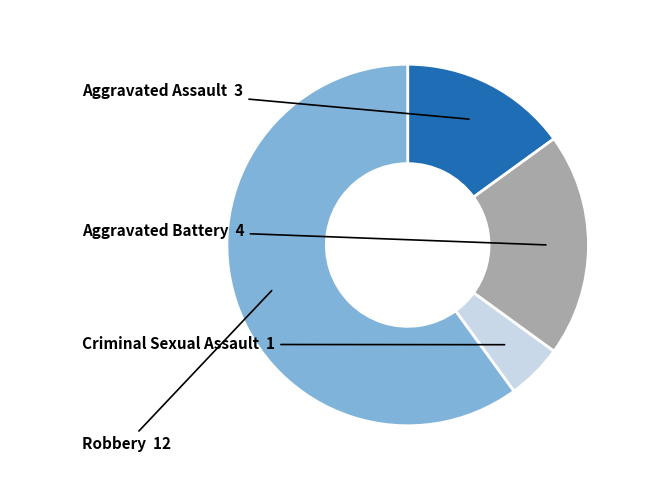

Does any single category account for the majority?

Yes